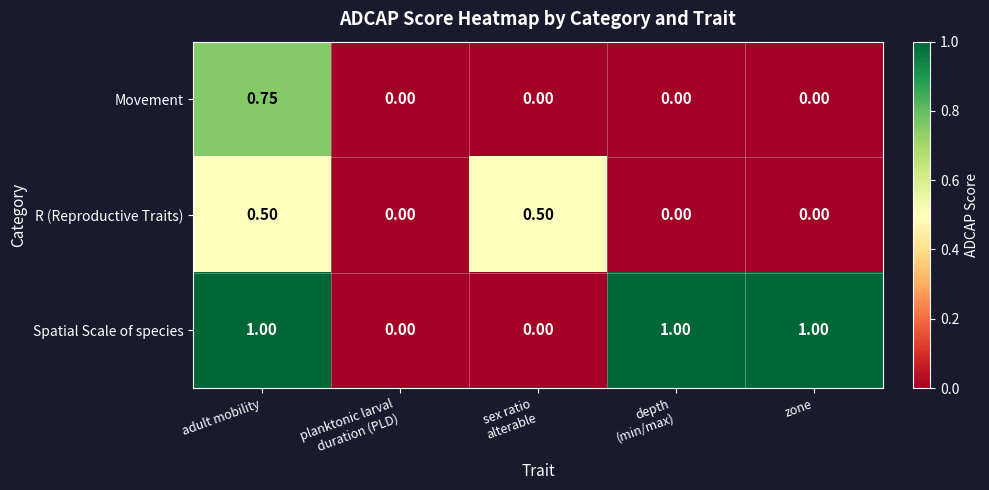

List the series in order of their peak value, highest first.

Spatial Scale of species, Movement, R (Reproductive Traits)